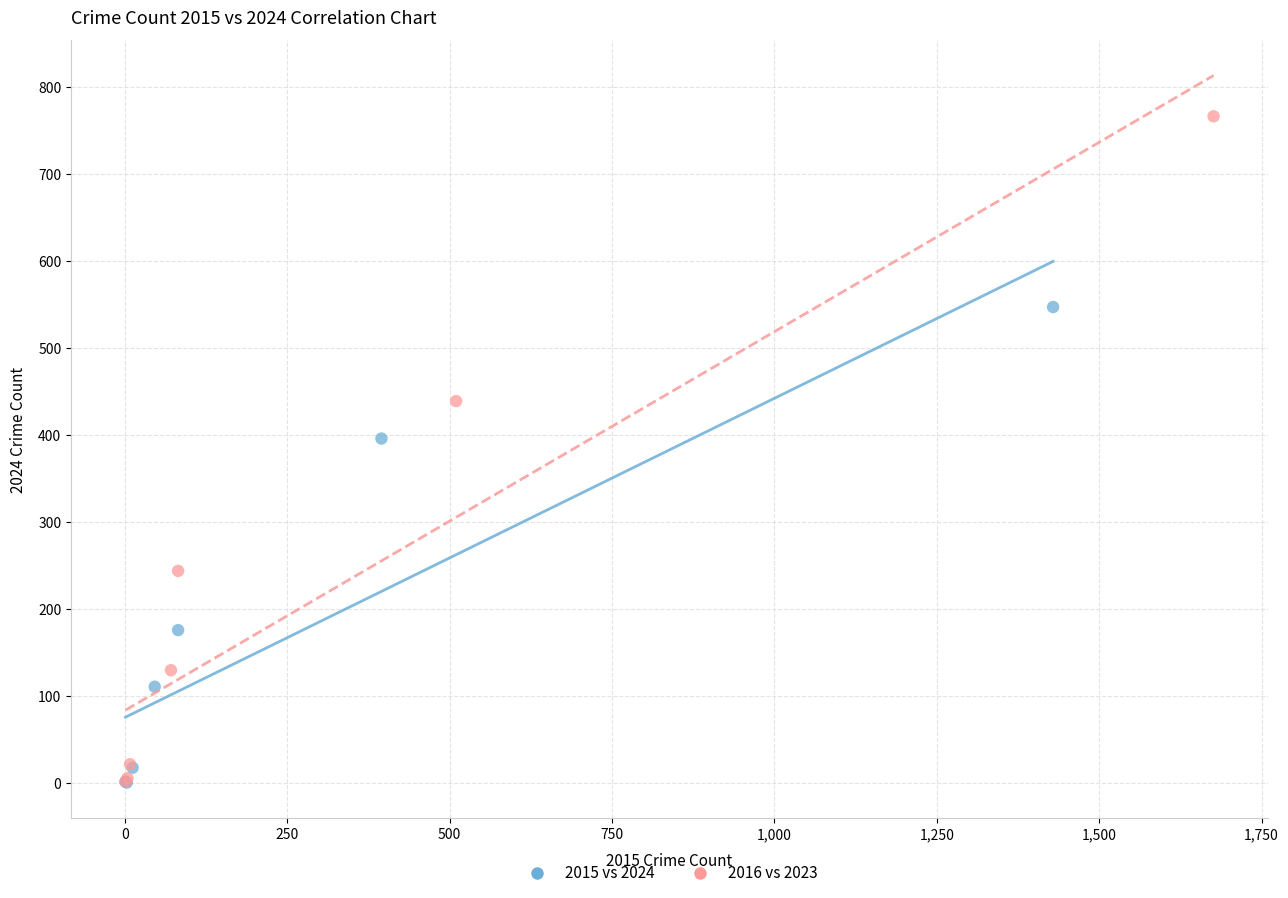

Which series has the largest Y range (max minus min)?

2016 vs 2023